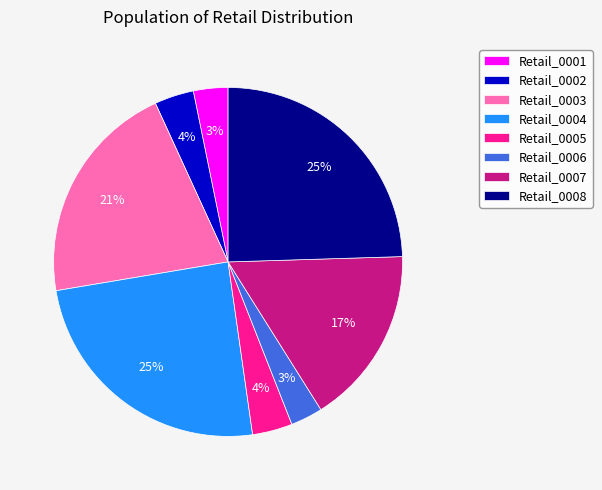

To the nearest percent, what is the difference between the Retail_0007 and Retail_0005 slice percentages?

13%